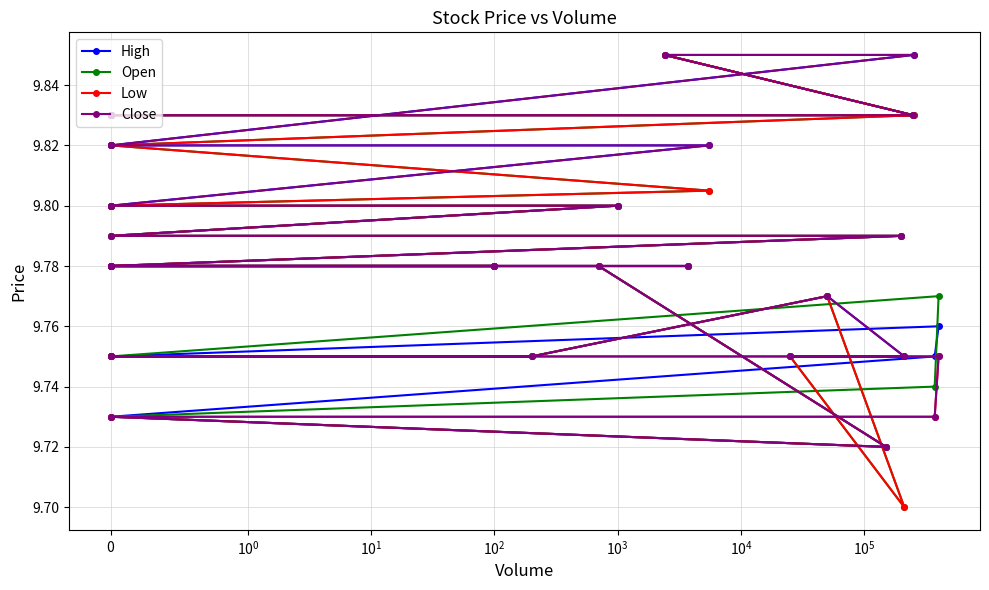

True or false: High and Low cross at least once.

False